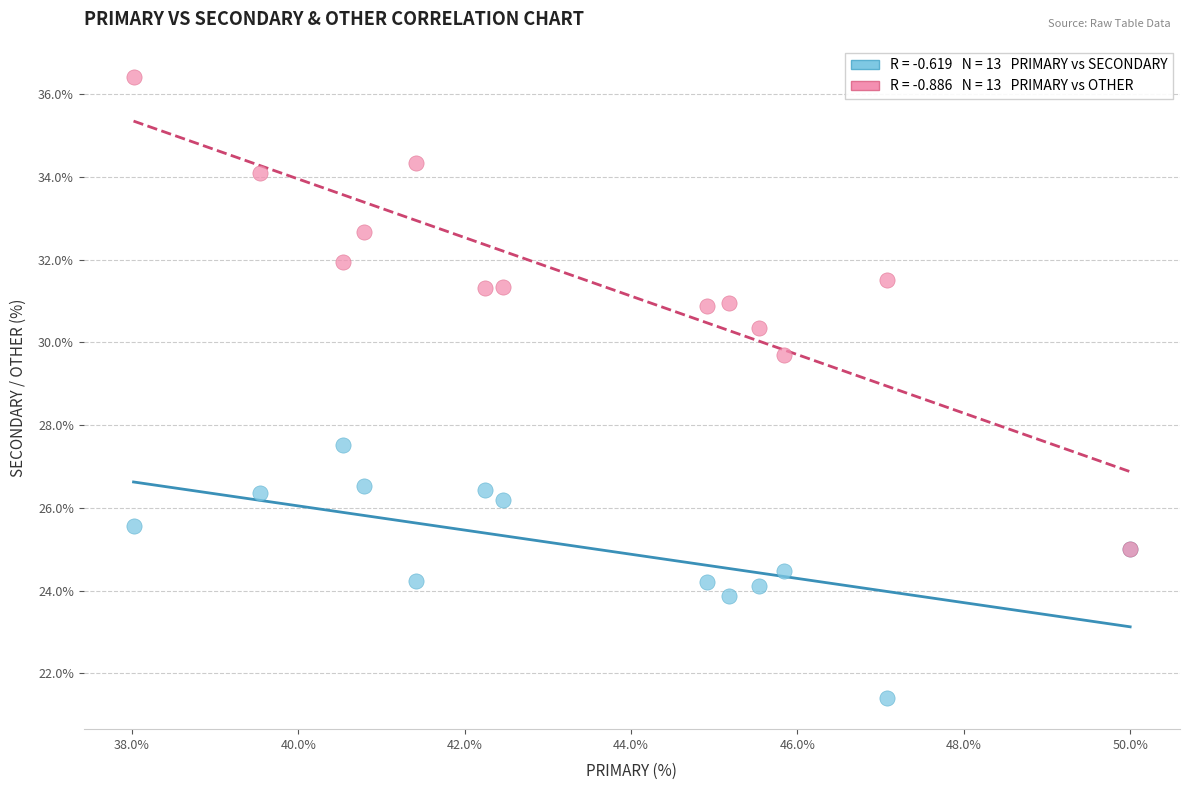

Across all series, what Y value is closest to 28?

27.5